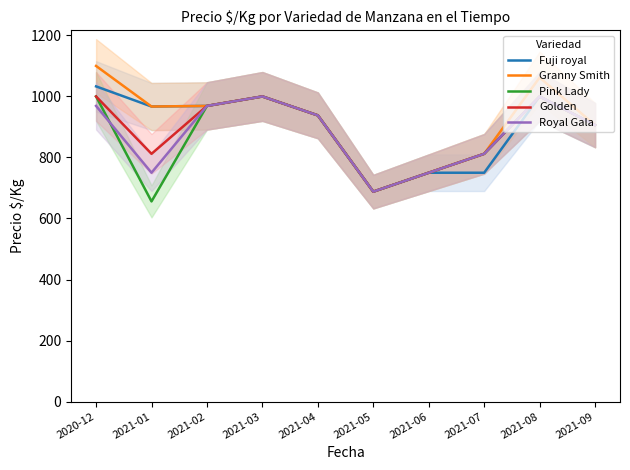

What is the sum of the Golden values at 2021-01 and 2020-12?

1812